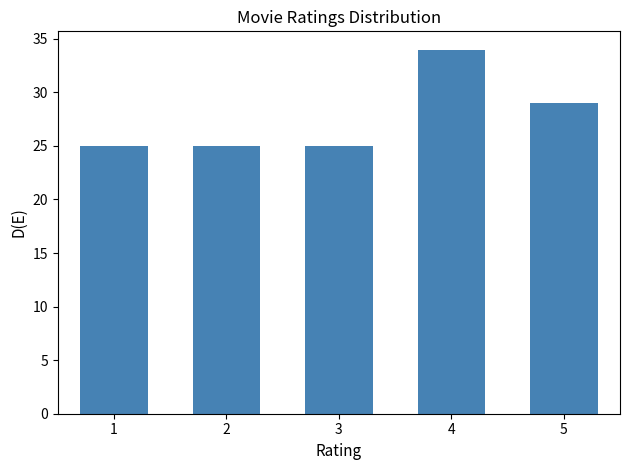

Which range on the x-axis has the tallest bar?

3.5 to 4.5